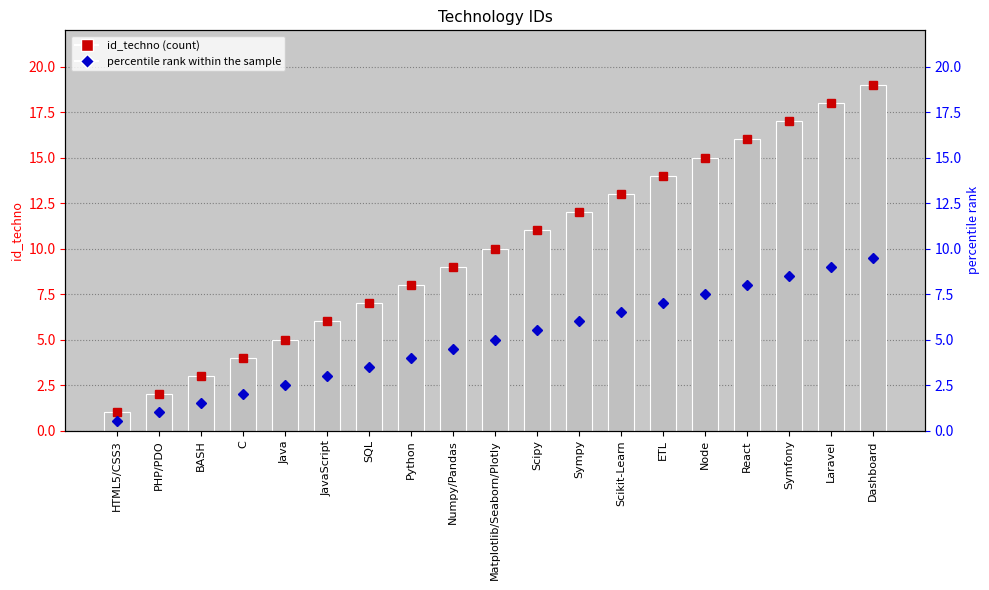

Reading left to right, transcribe all the data shown in this chart.

1	2	3	4	5	6	7	8	9	10	11	12	13	14	15	16	17	18	19